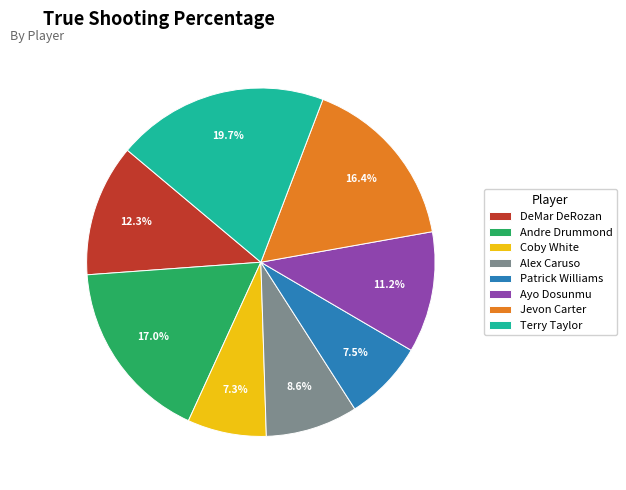

Which has a higher value, Jevon Carter or Andre Drummond?

Andre Drummond